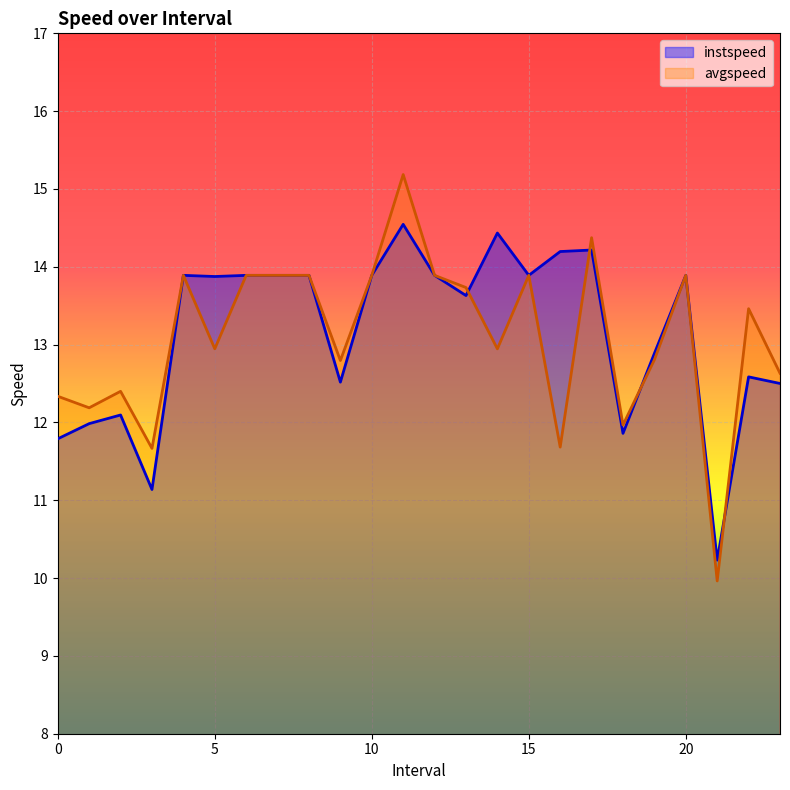

True or false: avgspeed has a value of 14.4 at 17.0.

True